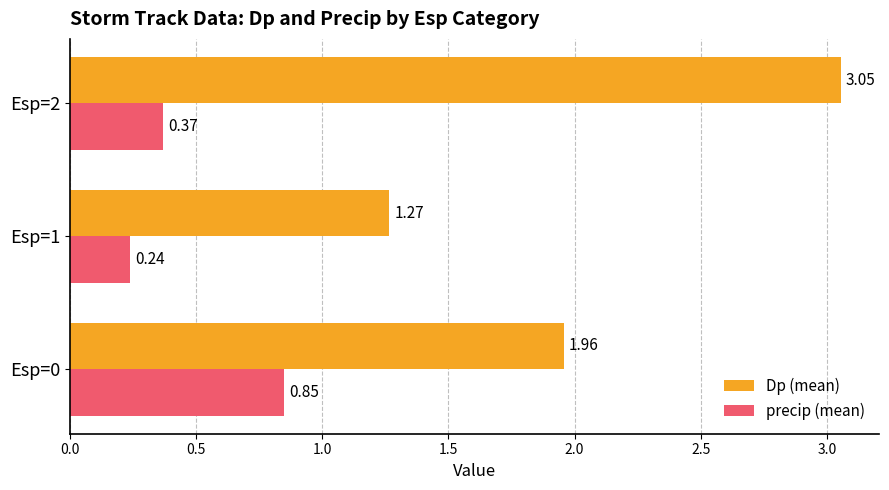

What is the average value of the precip (mean) series?

0.5